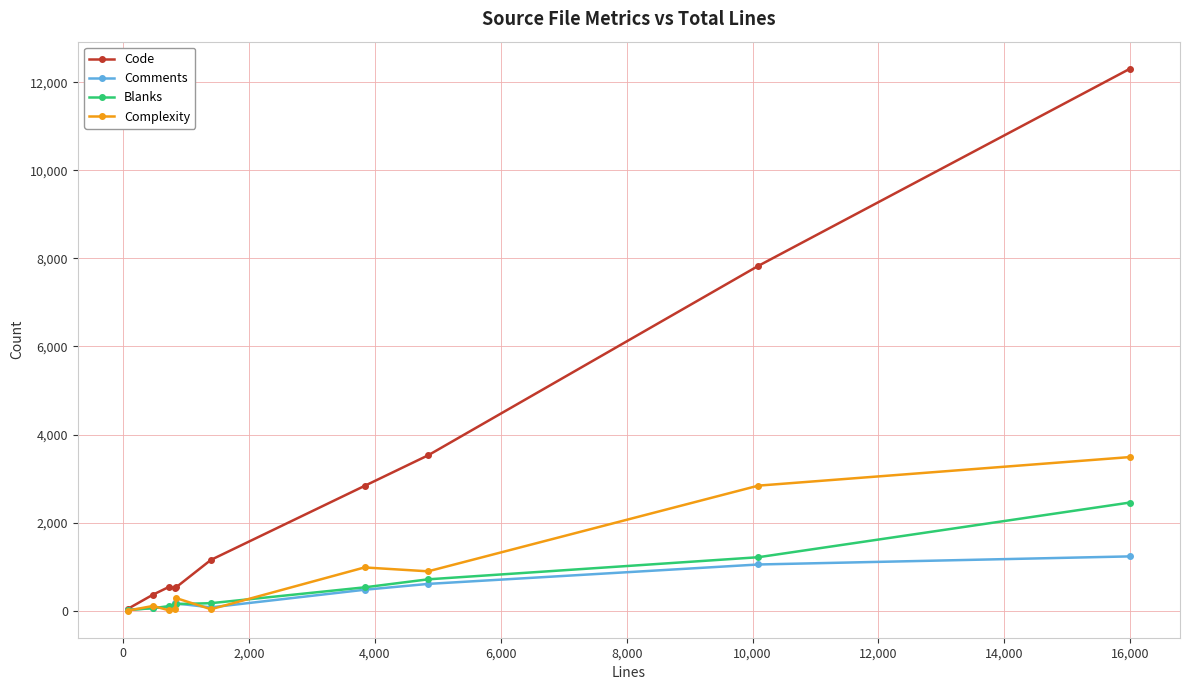

What is the greatest value displayed?

12308